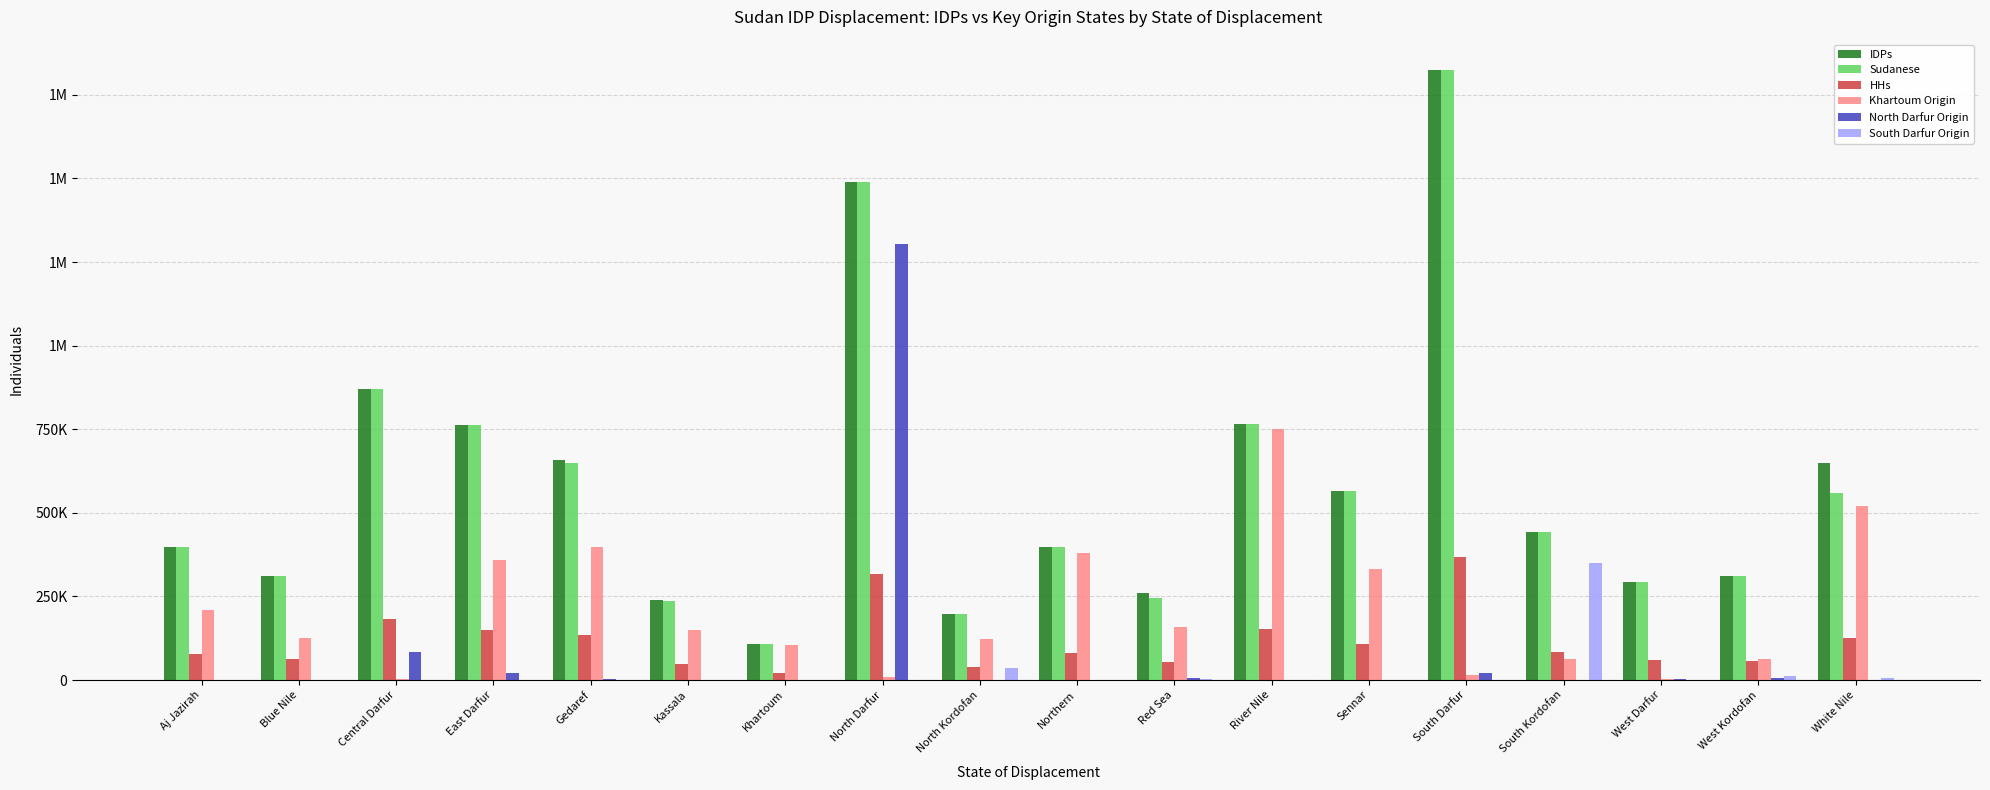

What are all the series names shown in the legend?

IDPs, Sudanese, HHs, Khartoum Origin, North Darfur Origin, South Darfur Origin